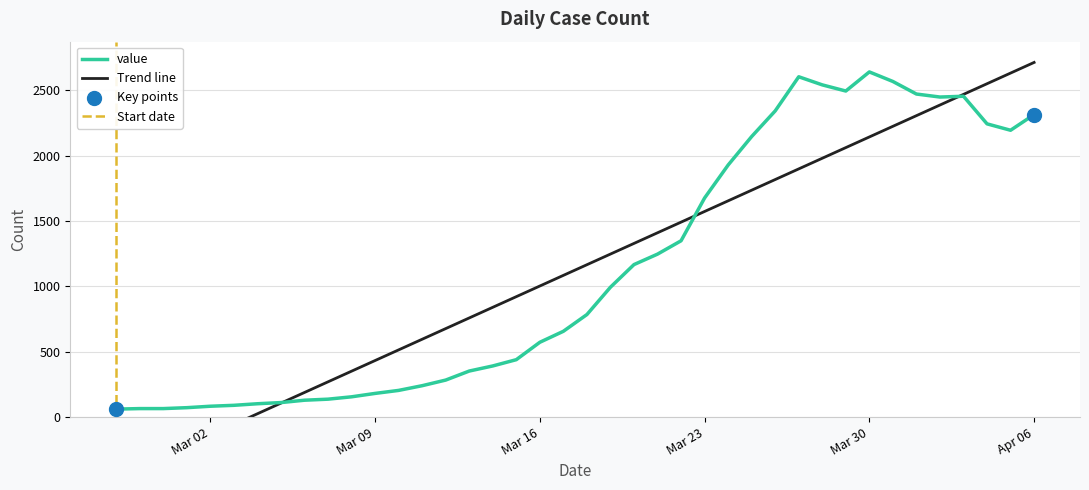

Which has a higher value, 2020-03-13 or 2020-03-24?

2020-03-24